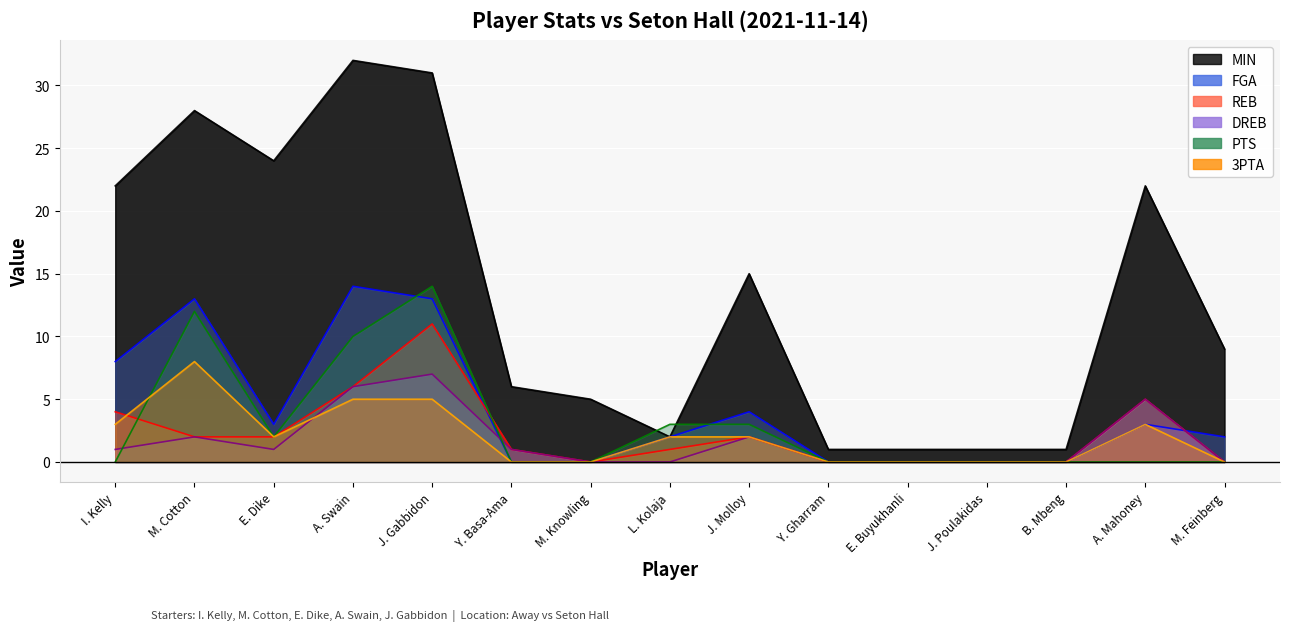

True or false: DREB and REB cross at least once.

False